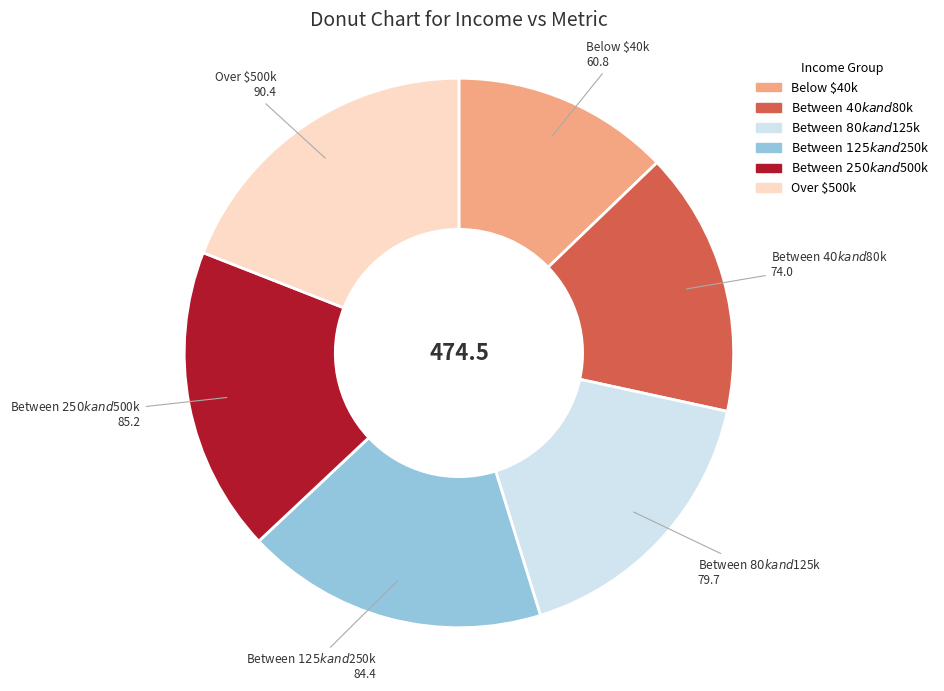

Does any single category account for the majority?

No